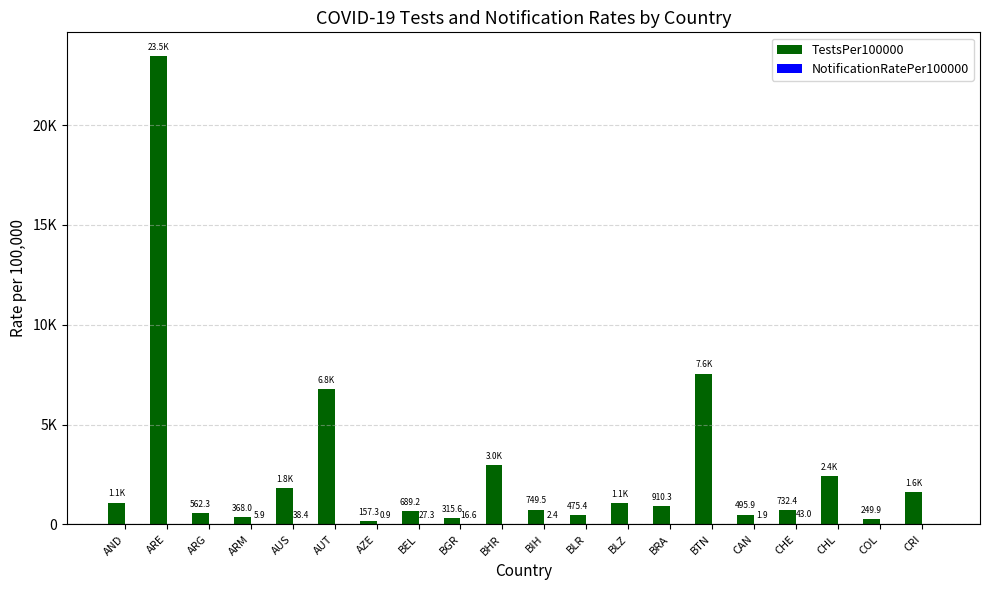

What position from the right is BHR?

11